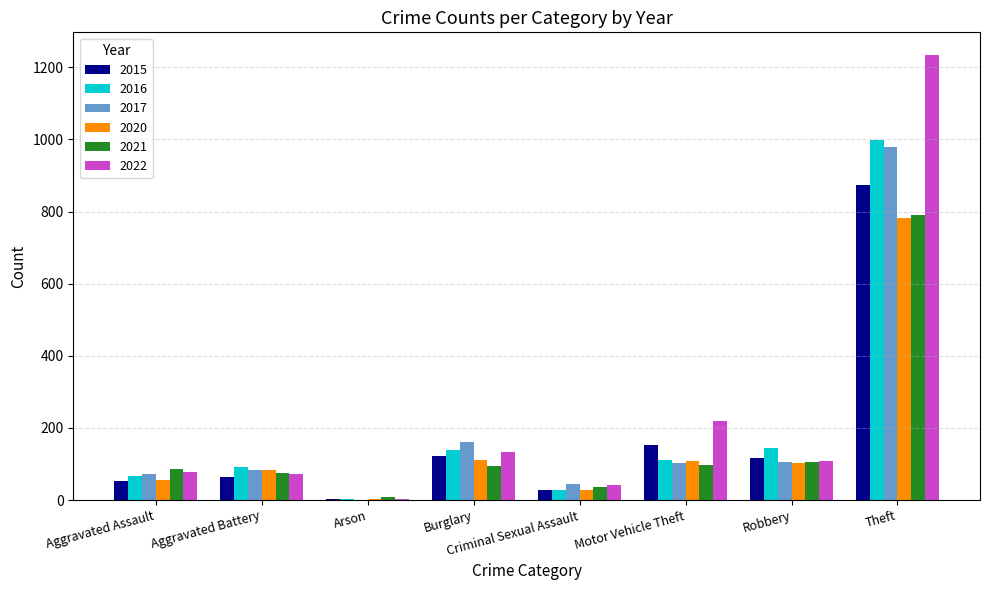

Is the value of 2021 at Arson greater than the value of 2017 at Aggravated Battery?

No